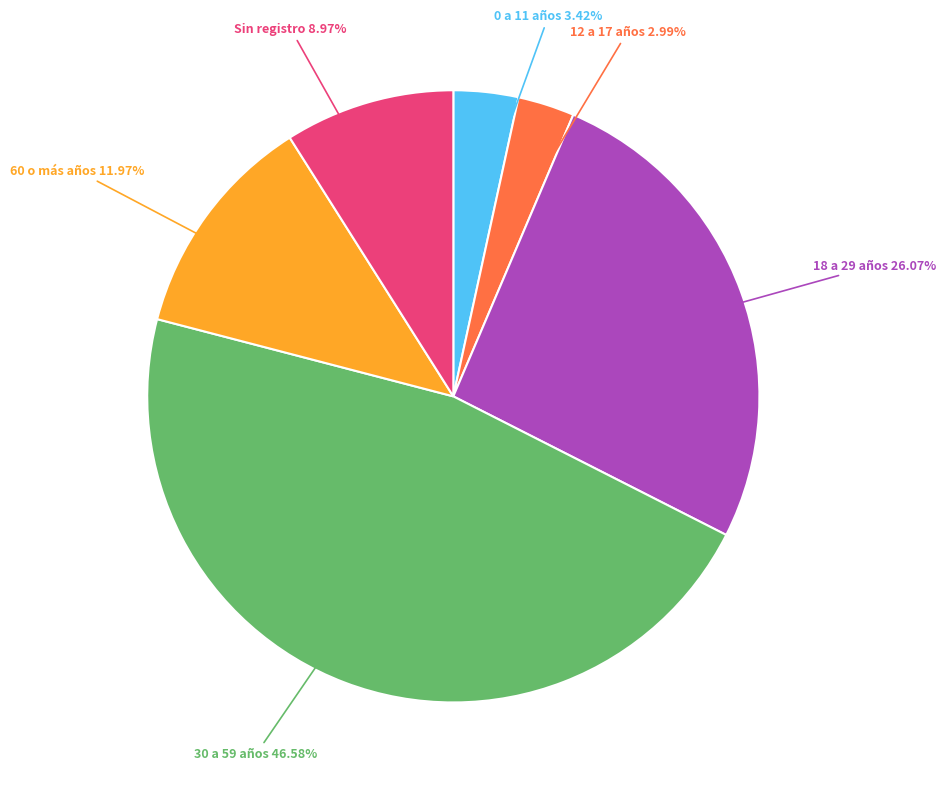

How much of the chart is everything except 0 a 11 años?

96.6%